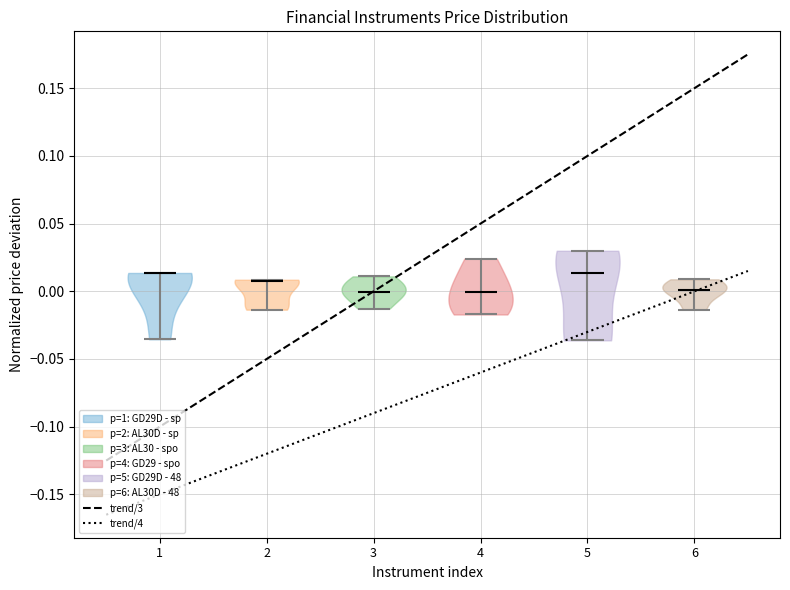

Reading left to right, read every violin against the y-axis: where its median line is, and the lowest and highest points it reaches. The values are not printed on the chart, so give them approximately, as read against the axis.

1: median line 0.015, lowest point -0.035, highest point 0.015
2: median line 0.005, lowest point -0.015, highest point 0.010
3: median line 0.000, lowest point -0.015, highest point 0.010
4: median line 0.000, lowest point -0.015, highest point 0.025
5: median line 0.015, lowest point -0.035, highest point 0.030
6: median line 0.000, lowest point -0.015, highest point 0.010